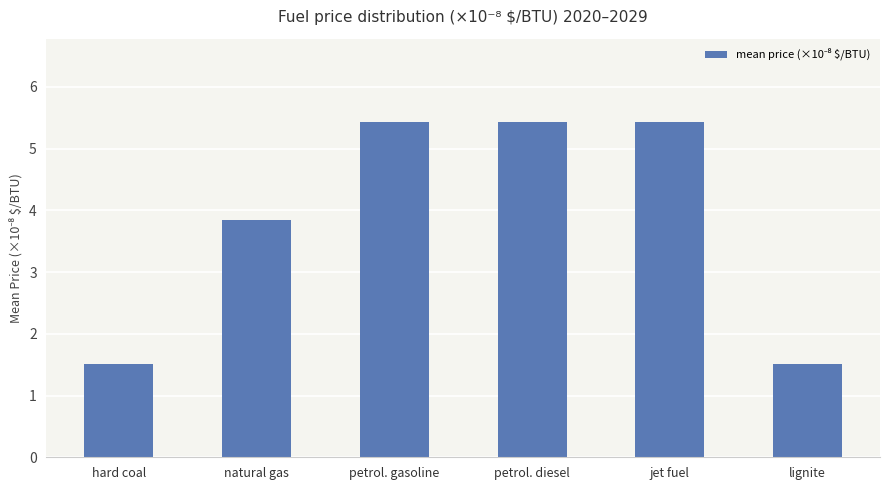

The chart shows a value of 5.4 at petrol. gasoline. True or false?

True